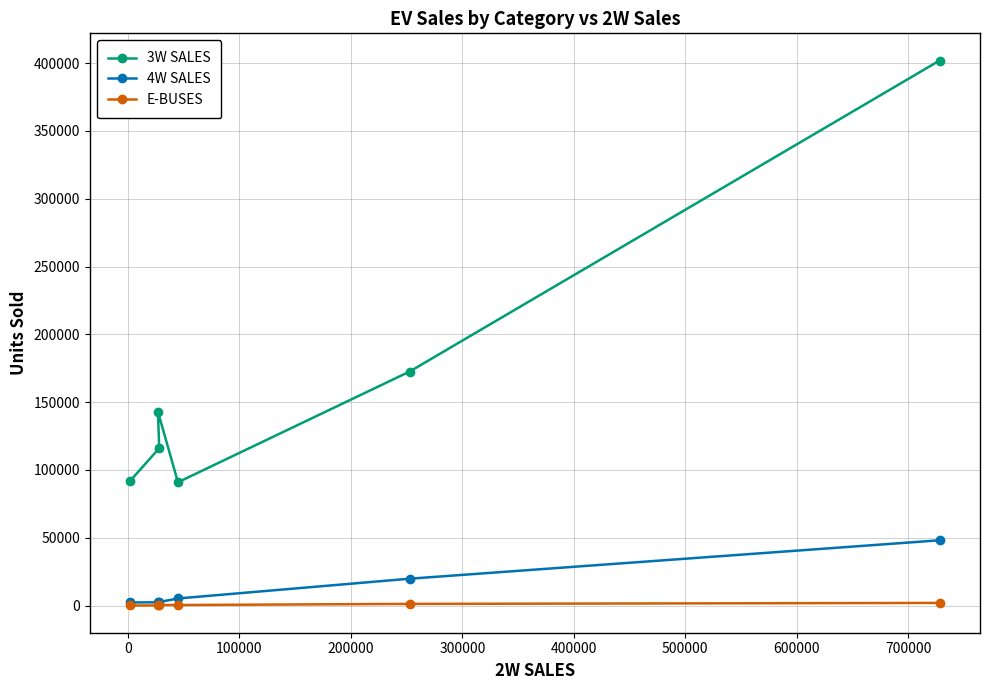

List the series in order of their peak value, lowest first.

E-BUSES, 4W SALES, 3W SALES